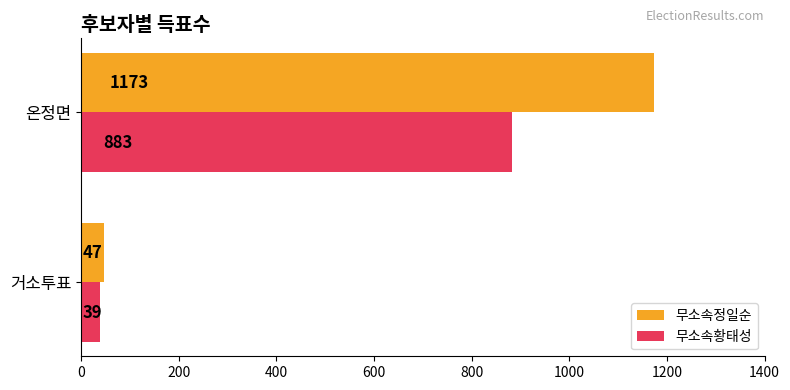

Which series has the widest spread of values?

무소속정일순